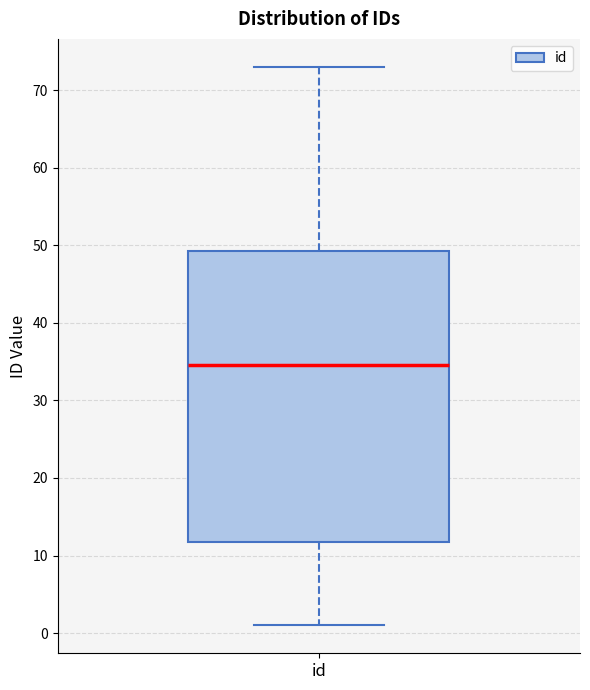

Transcribe this box plot: give where the median line is, the range the box spans, and where the two whiskers end, as read against the y-axis. The values are not printed on the chart, so give them approximately, as read against the axis.

median 35, box 12 to 49, whiskers 1 to 73